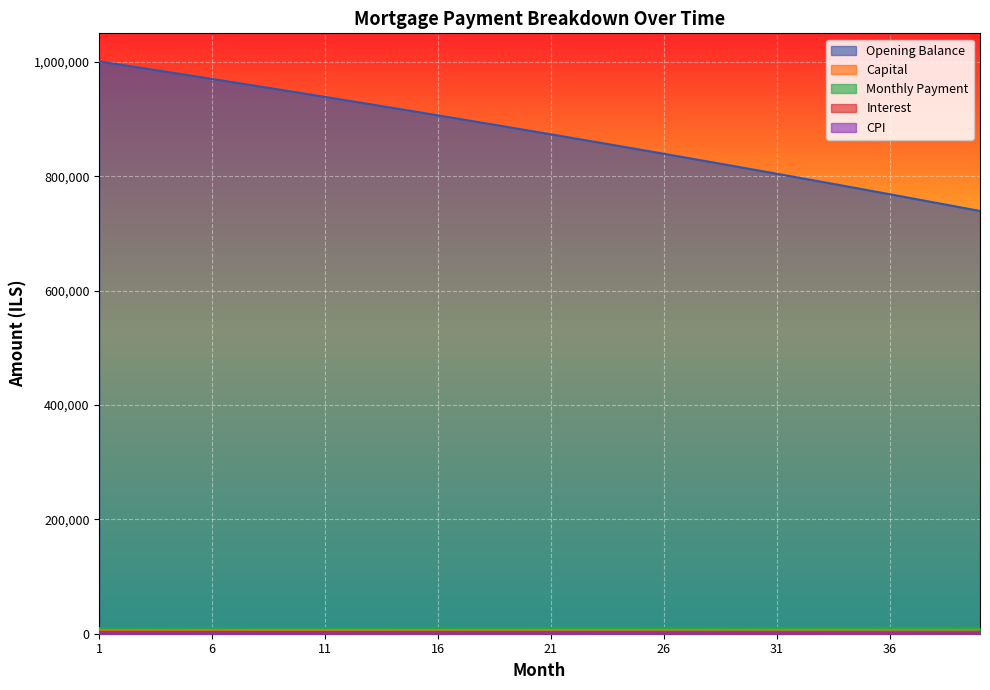

Read the opening_balance value at 37.

761347.1